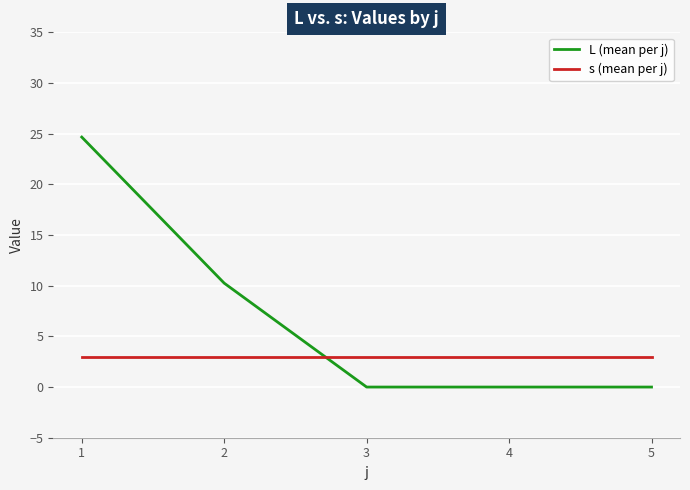

Is it true that L (mean per j) equals 24.7 at 1?

True